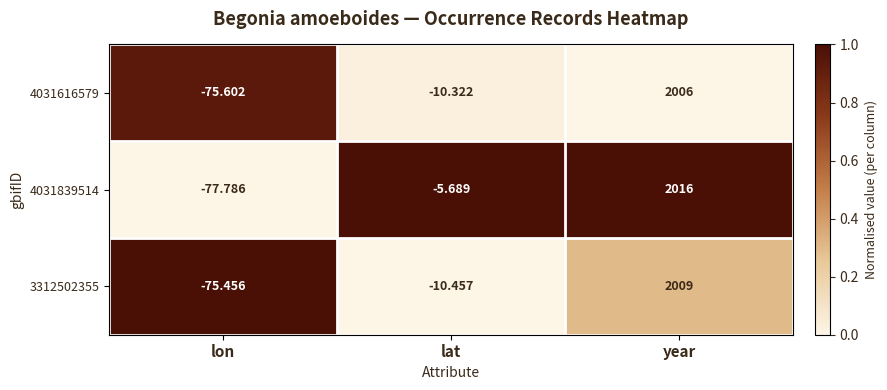

Rank the categories by 3312502355 value from lowest to highest.

lon, lat, year